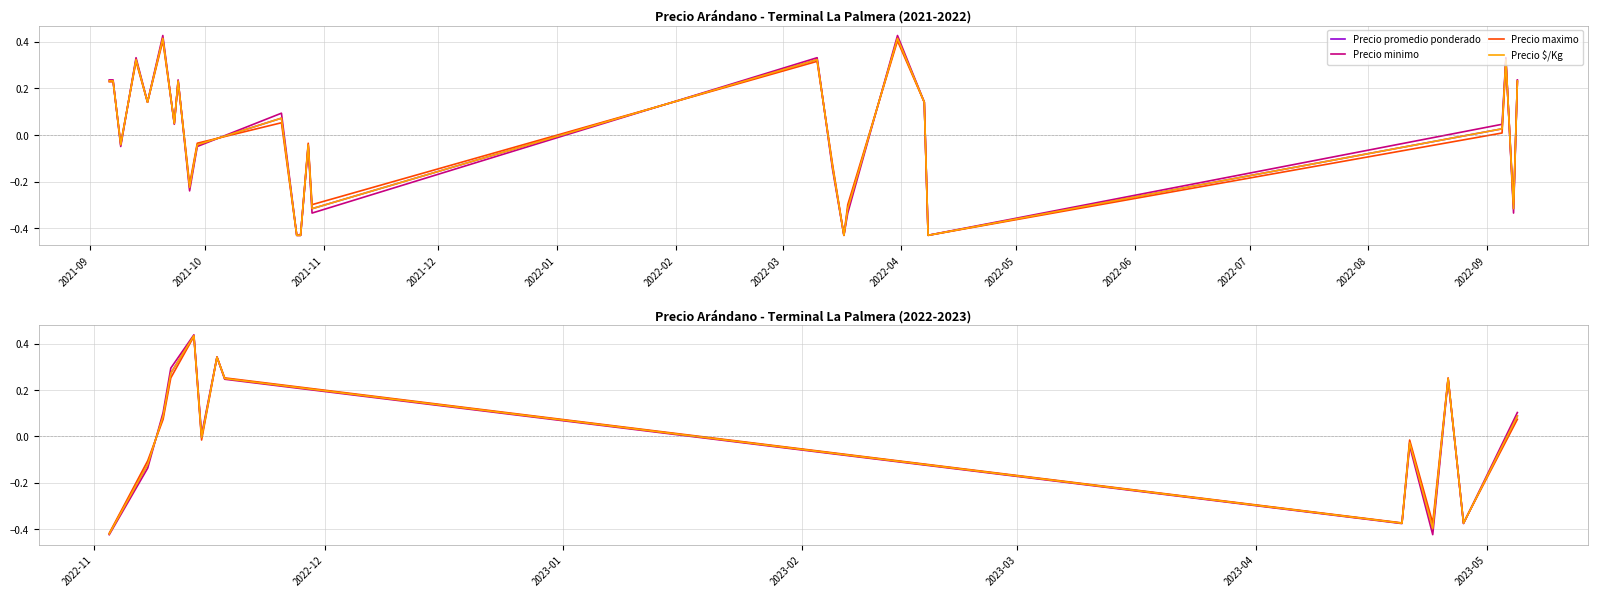

Does the chart display data point markers on the line(s)?

No